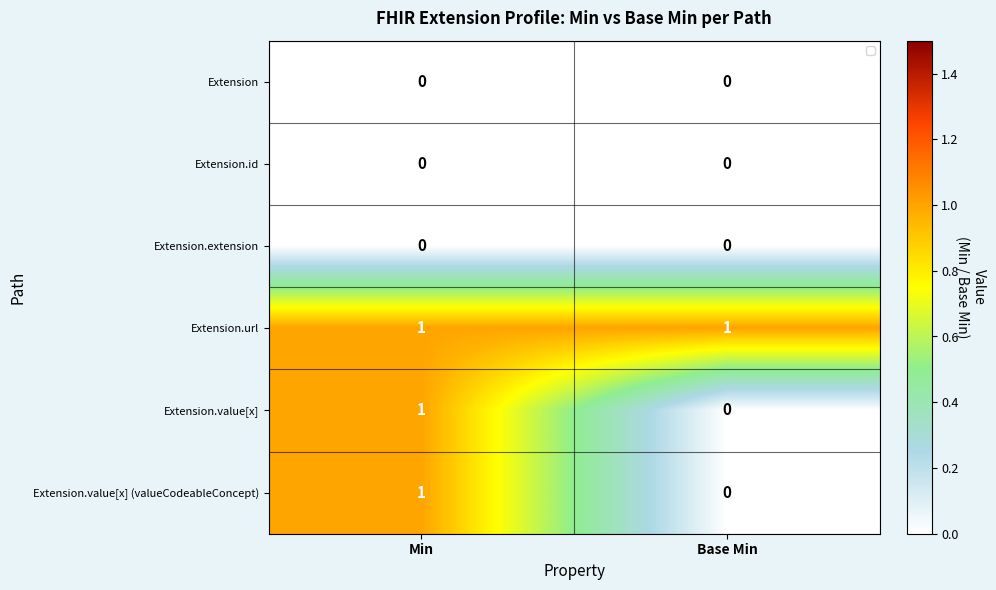

Reading left to right, transcribe all the data shown in this chart.

Extension: Min=0	Base Min=0
Extension.id: Min=0	Base Min=0
Extension.extension: Min=0	Base Min=0
Extension.url: Min=1	Base Min=1
Extension.value[x]: Min=1	Base Min=0
Extension.value[x] (valueCodeableConcept): Min=1	Base Min=0